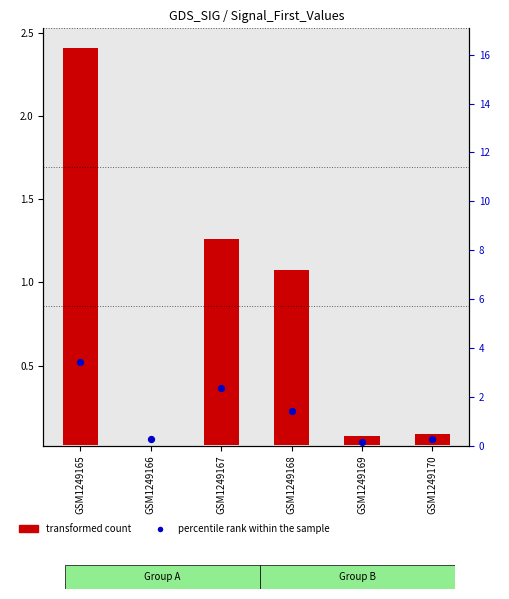

What is the total value across all series at GSM1249170?

0.4